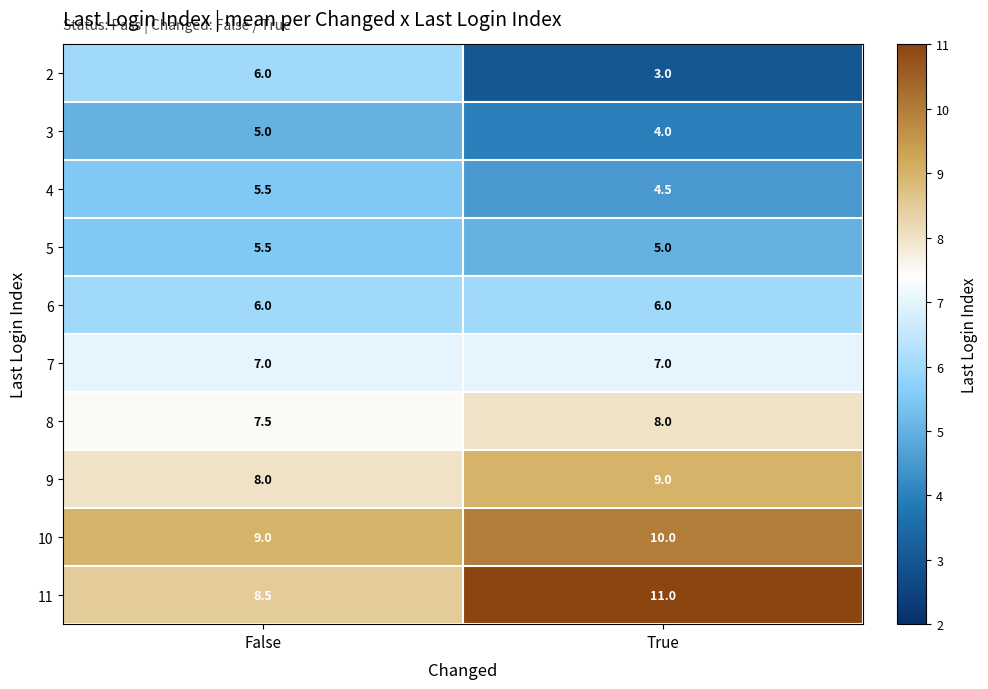

The value of 5 at True is 2.1. True or false?

False